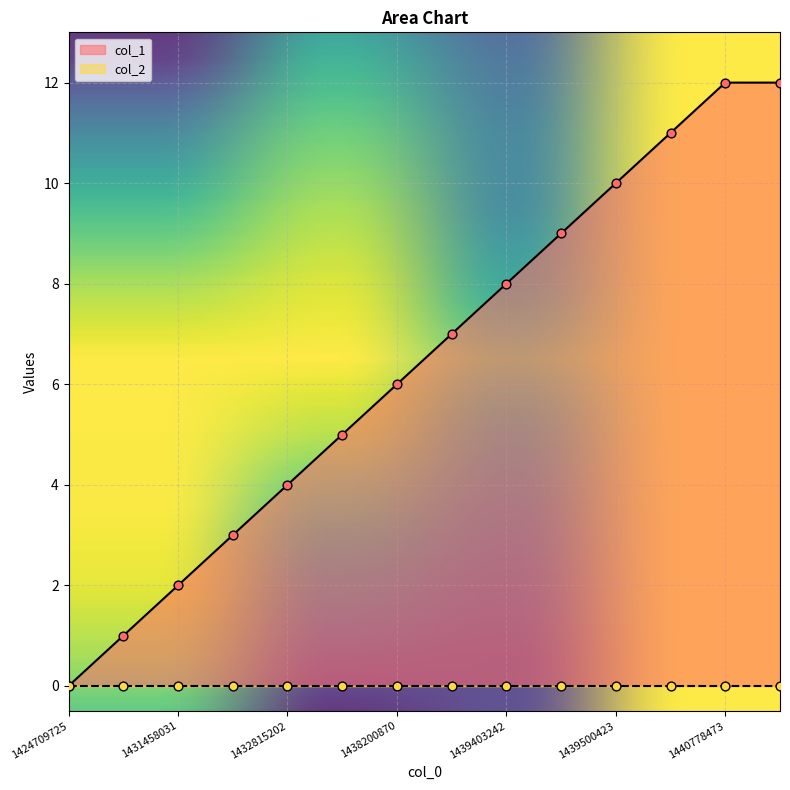

What is the ratio of the value at 1432152804 to the value at 1431458031?

1.5